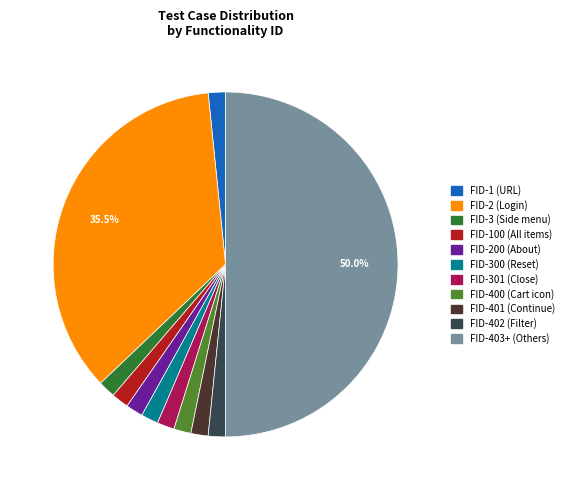

How many segments does this pie chart have?

11